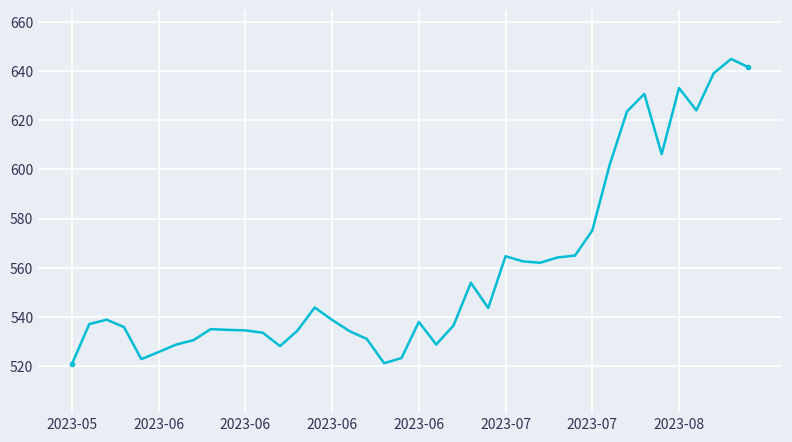

What is the average value?

559.3